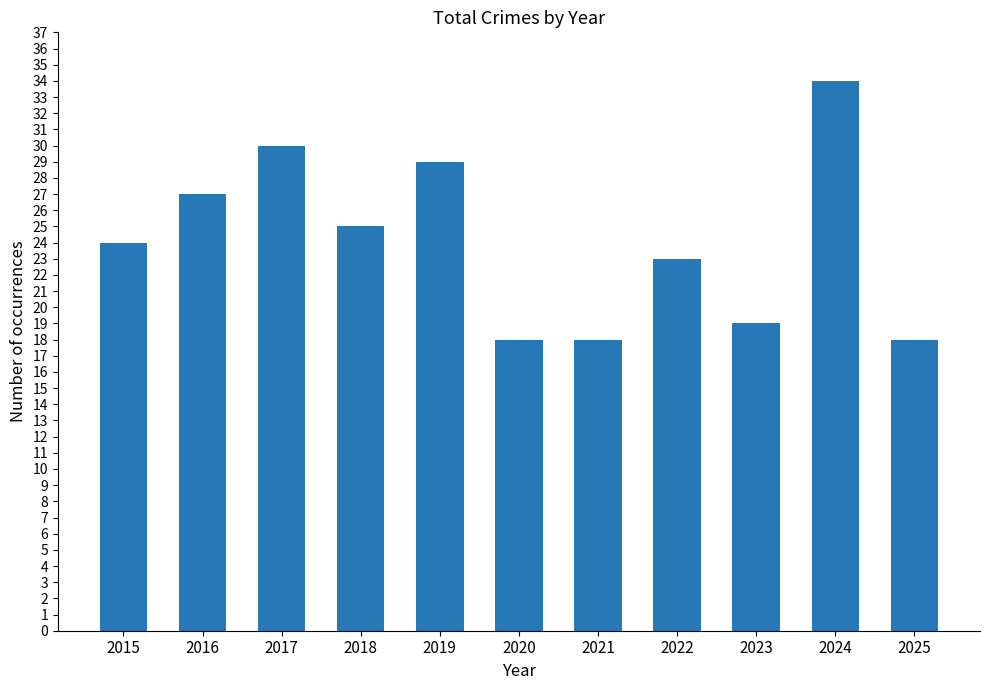

What is the ratio of the value at 2024 to the value at 2025?

1.9